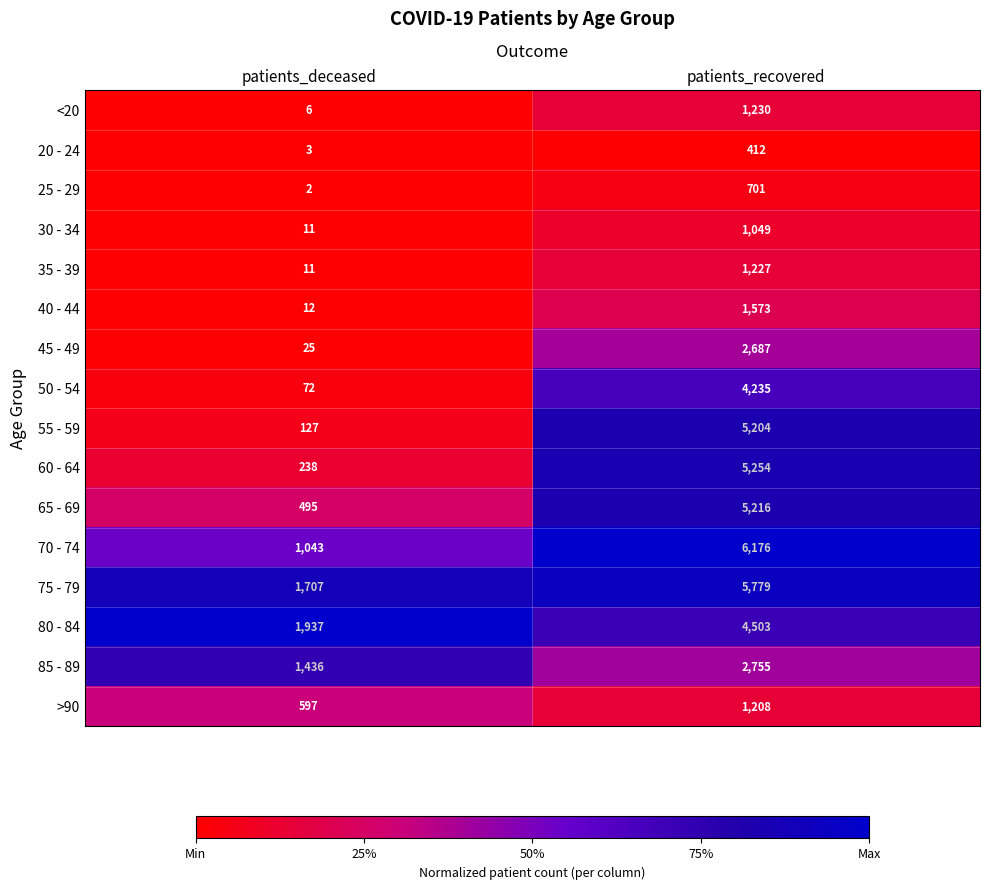

What is the minimum value for 60 - 64?

238